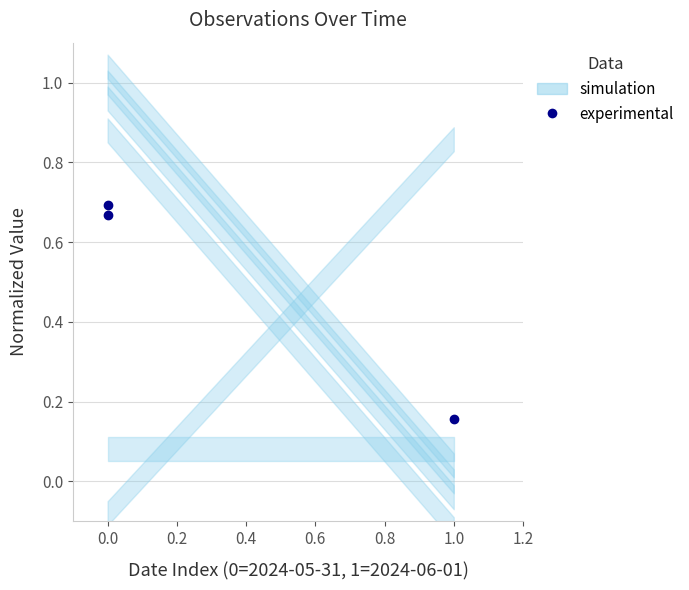

What is the approximate value at 1.0?

0.2